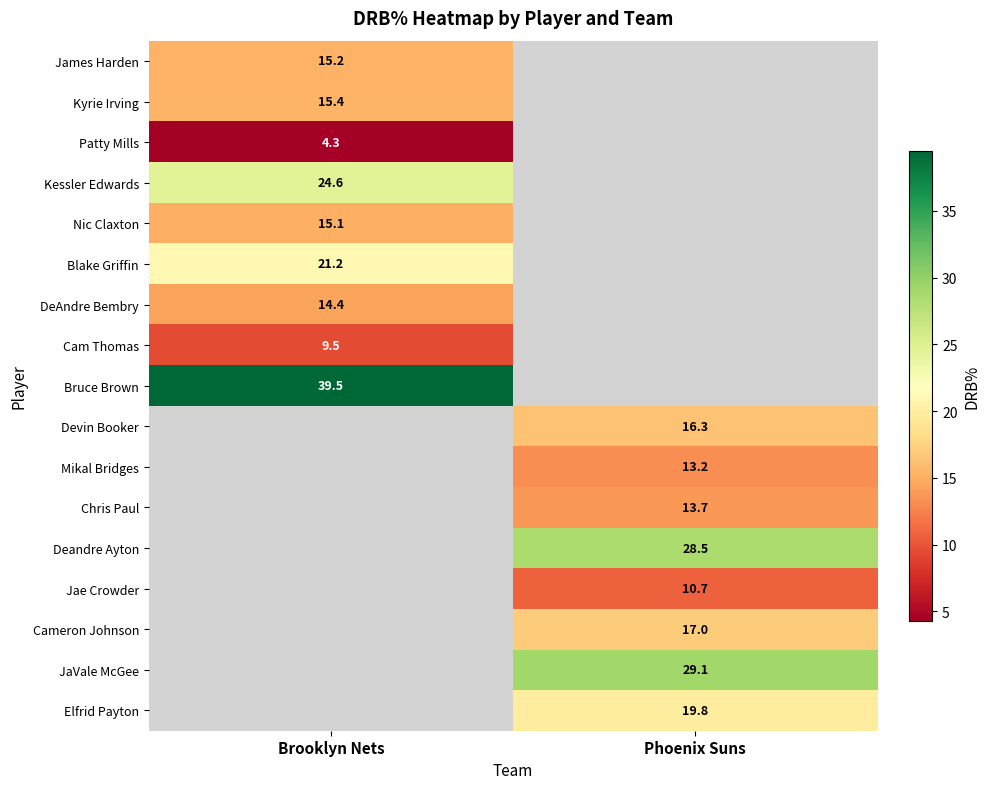

Between Brooklyn Nets and Phoenix Suns, which is larger?

Phoenix Suns